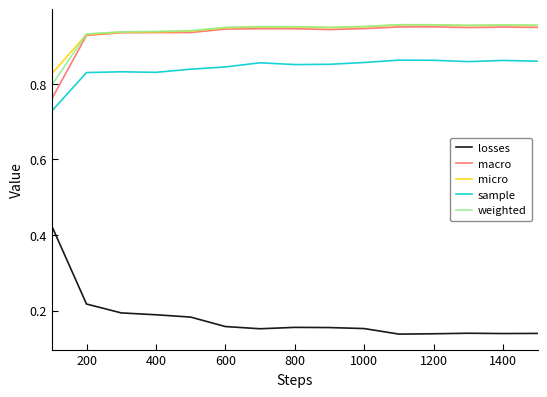

Which series has the largest range (max minus min)?

losses